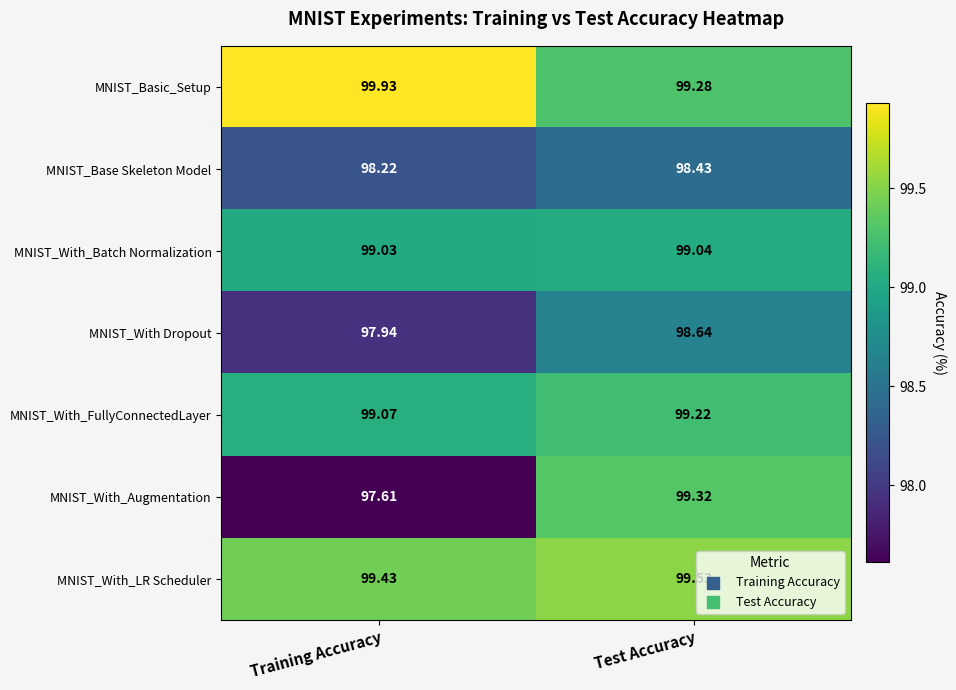

At which label is MNIST_Base Skeleton Model closest to 98?

Training Accuracy